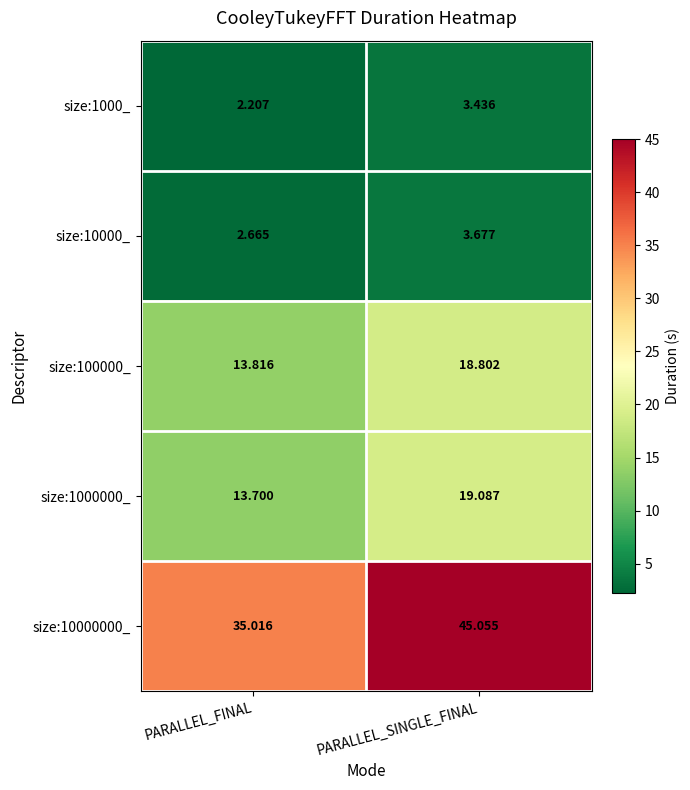

At which label does size:1000_ reach its minimum?

PARALLEL_FINAL